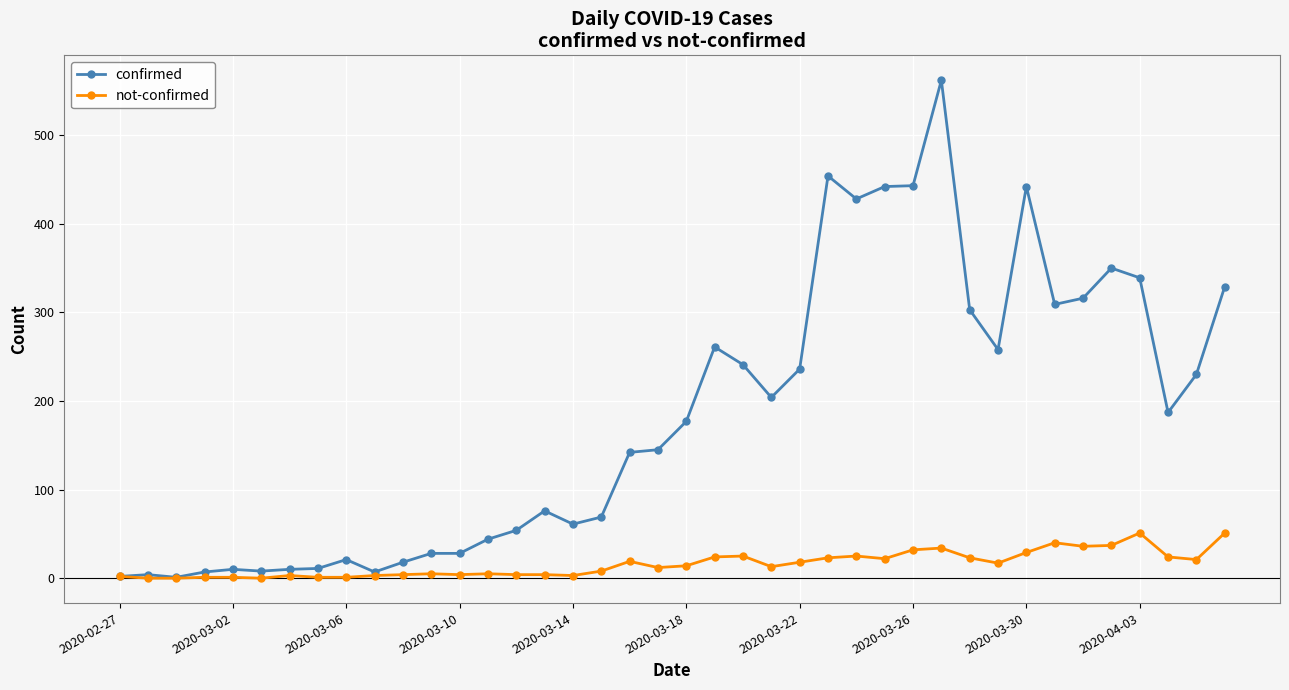

Which series has the largest range (max minus min)?

confirmed